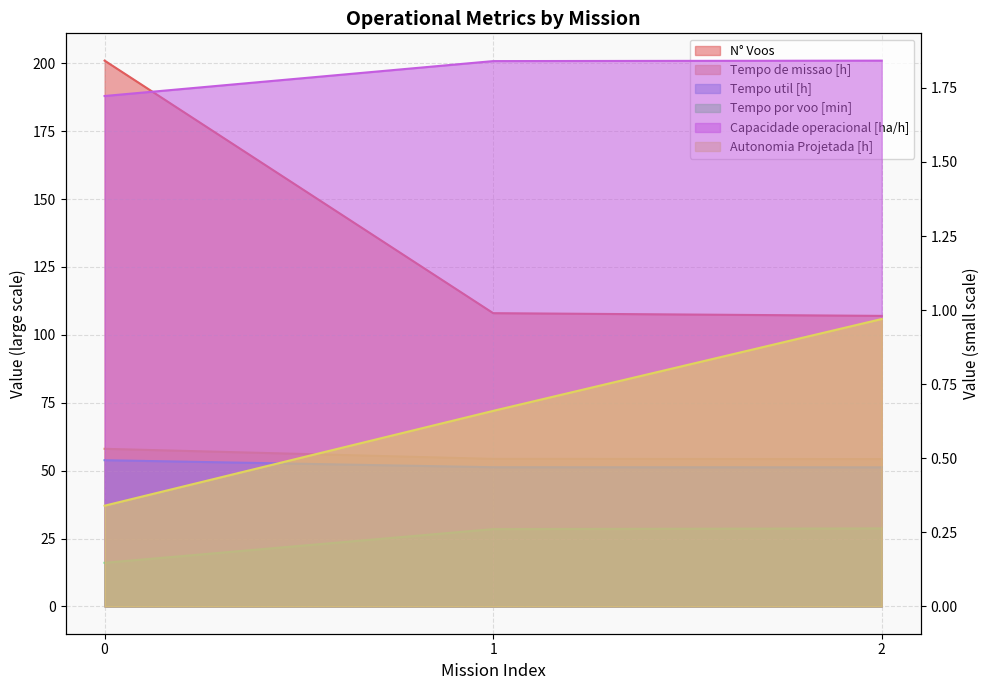

What value does the Autonomia Projetada [h] series have at 0?

0.3